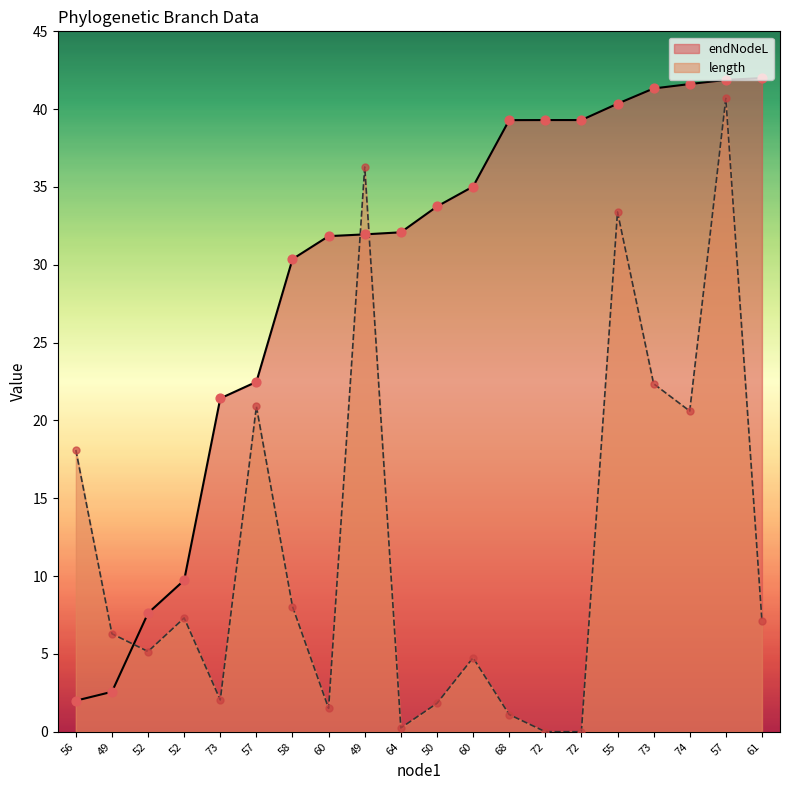

What are all the series names shown in the legend?

endNodeL, length